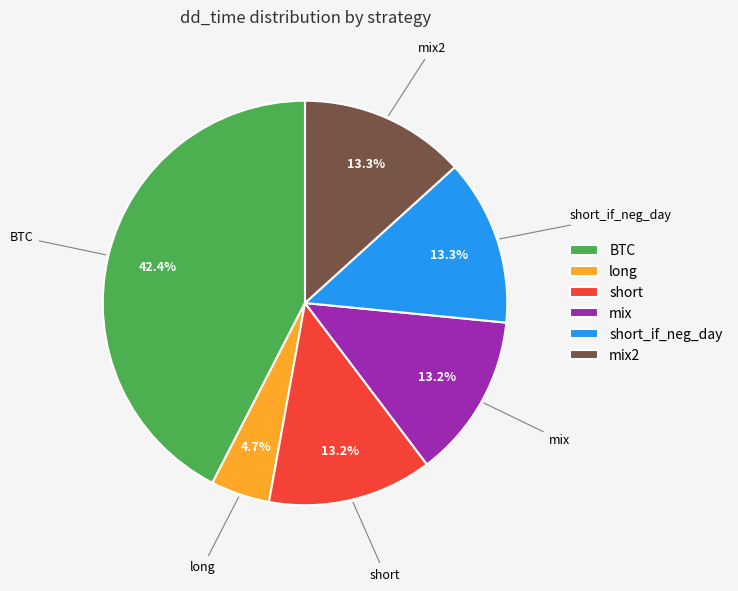

The mix2 slice represents 13% of the pie. True or false?

True